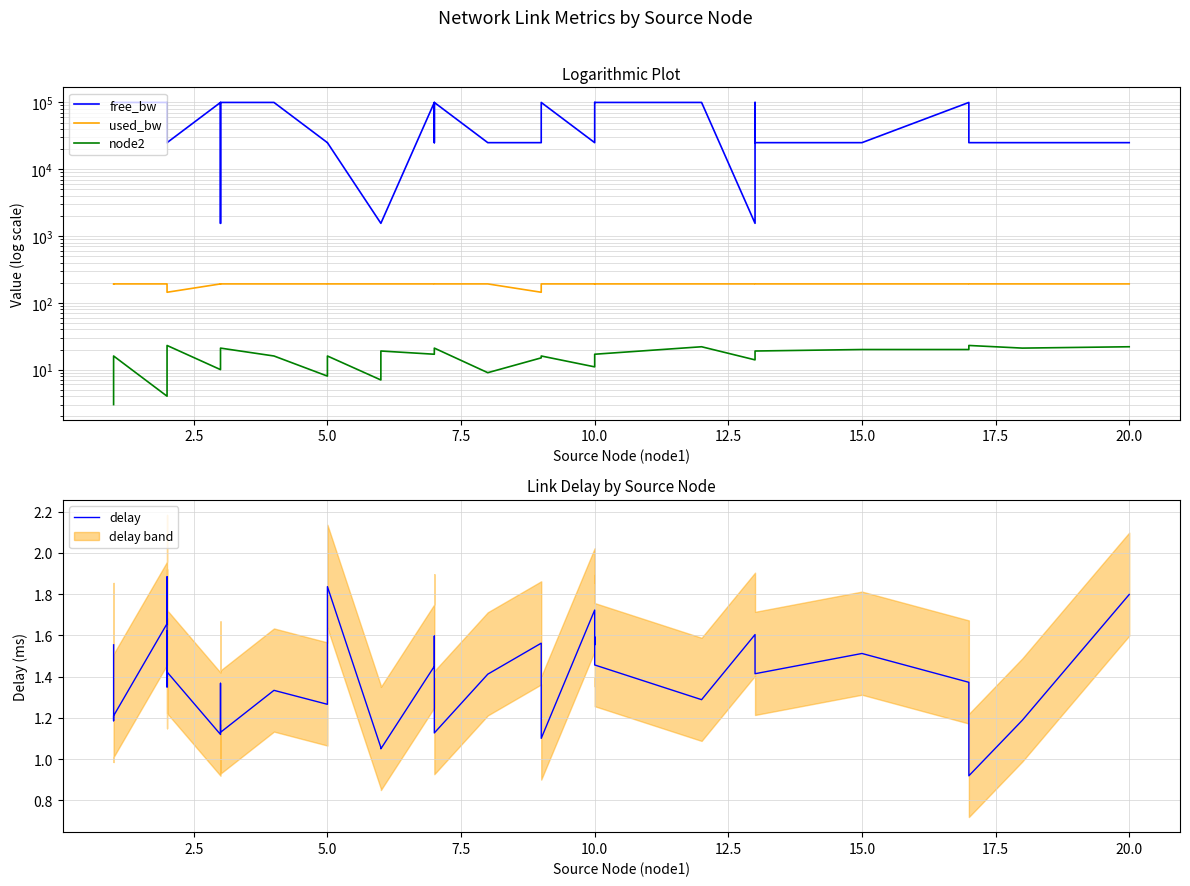

At which label is free_bw closest to 50774?

20.0